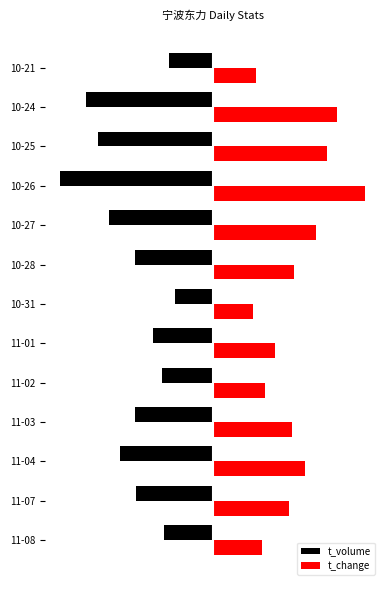

What are all the series names shown in the legend?

t_volume, t_change